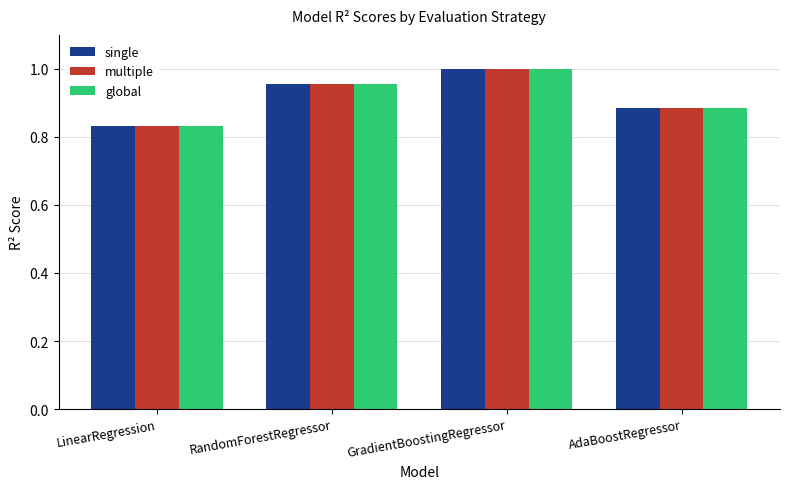

List the labels in order of multiple value, smallest first.

LinearRegression, AdaBoostRegressor, RandomForestRegressor, GradientBoostingRegressor